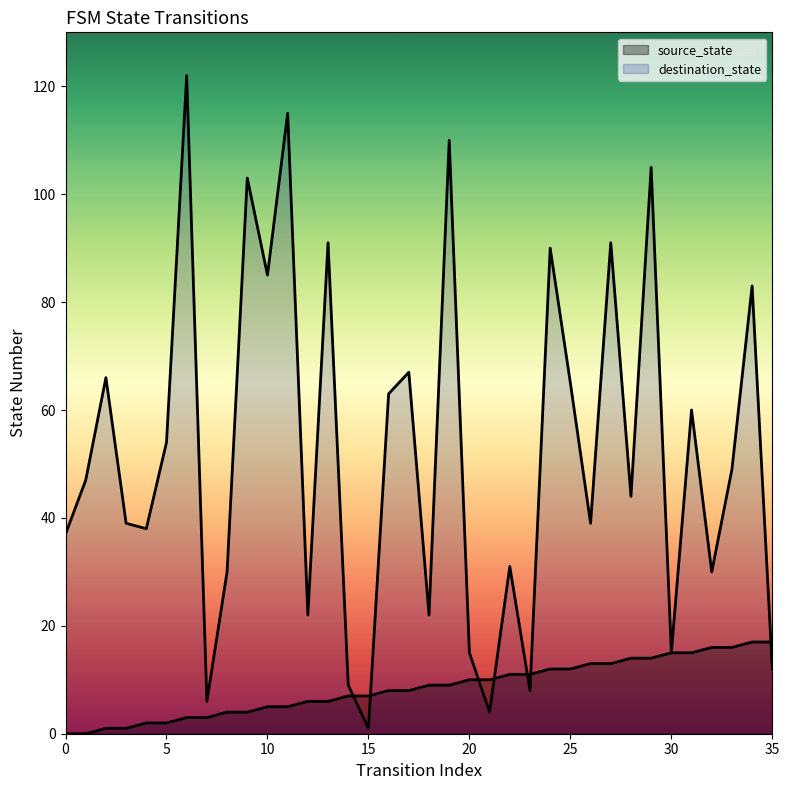

Read the source_state value at 34, to the nearest 10.

20